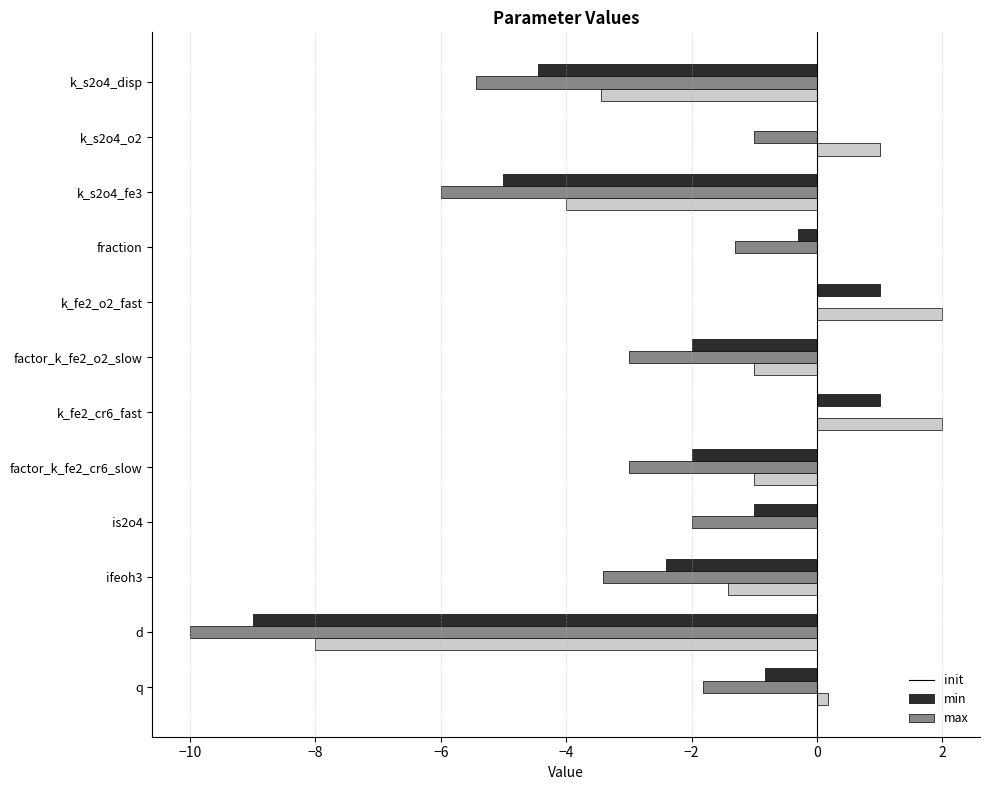

What is the sum of all min values?

-37.0